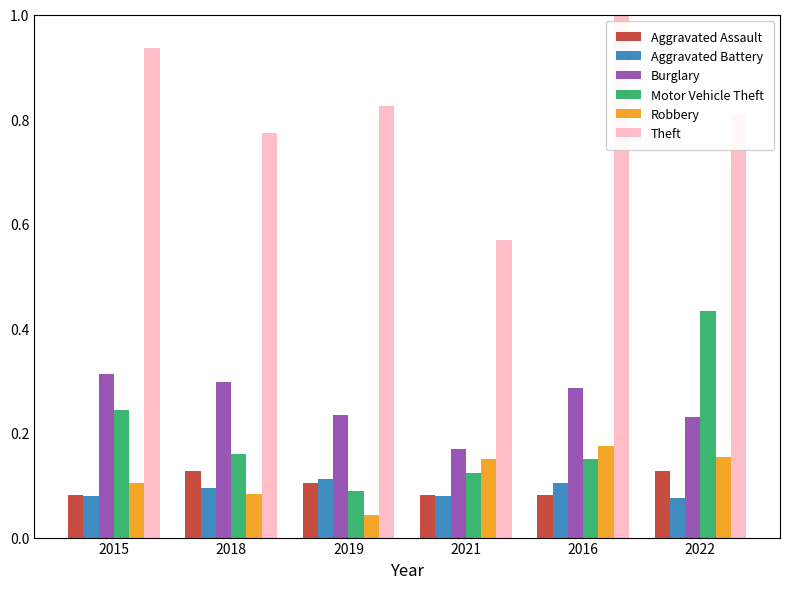

Which series has the largest total across all categories?

Theft